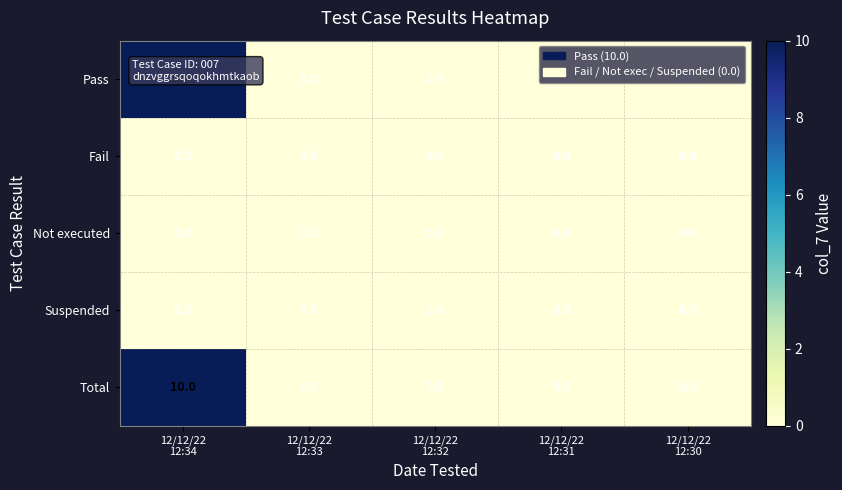

What is the maximum value for Pass?

10